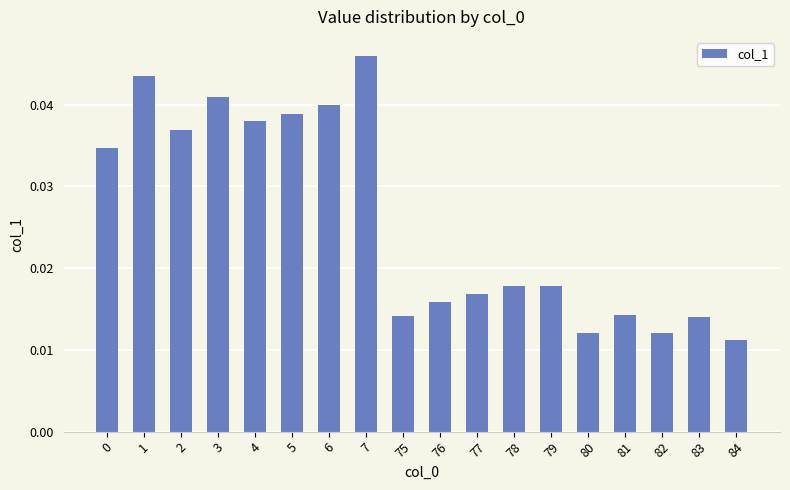

Is it true that the value at 5 is 0.1?

False